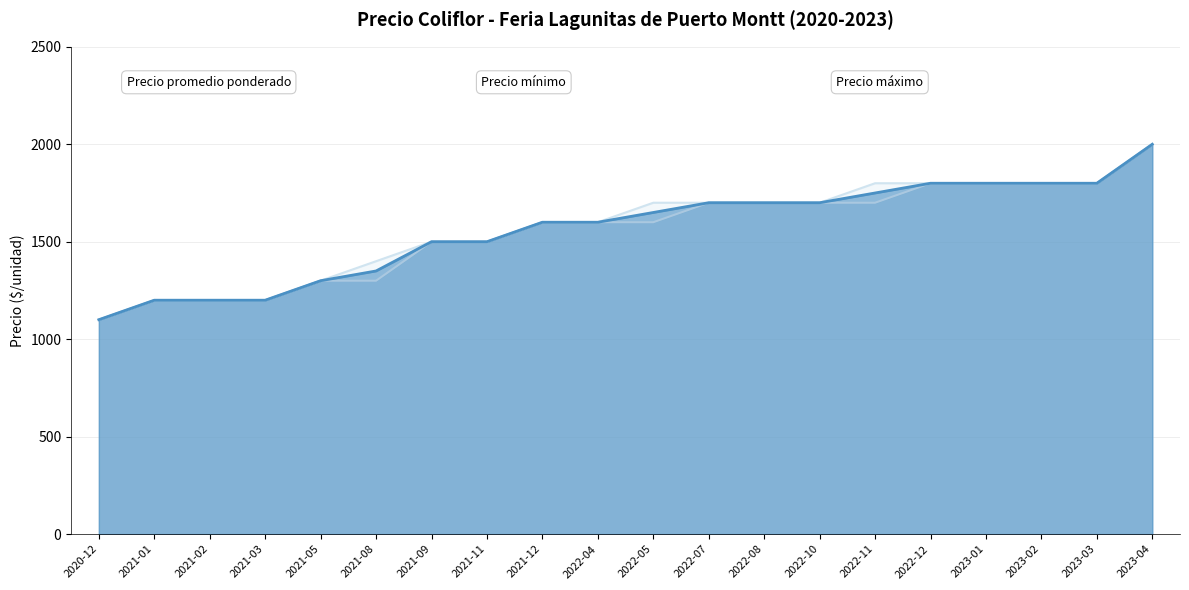

List the labels in order of Precio máximo value, smallest first.

2020-12, 2021-01, 2021-02, 2021-03, 2021-05, 2021-08, 2021-09, 2021-11, 2021-12, 2022-04, 2022-05, 2022-07, 2022-08, 2022-10, 2022-11, 2022-12, 2023-01, 2023-02, 2023-03, 2023-04